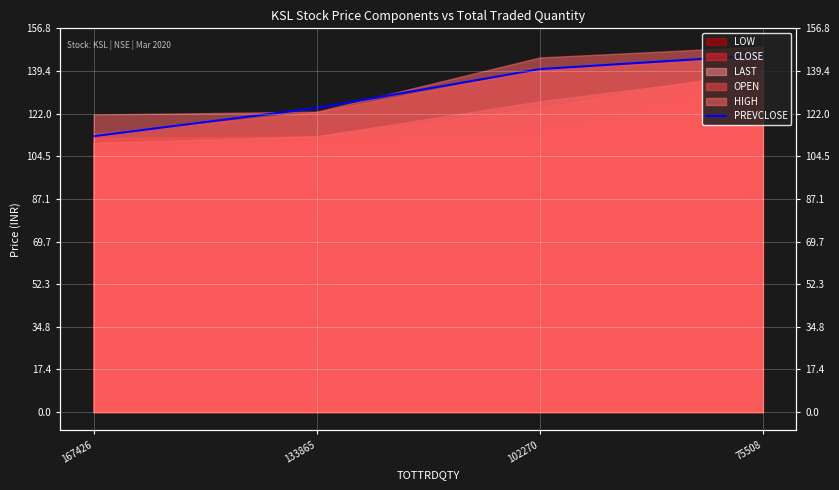

Approximately how many times larger is the value at 133865 compared to 102270?

0.9